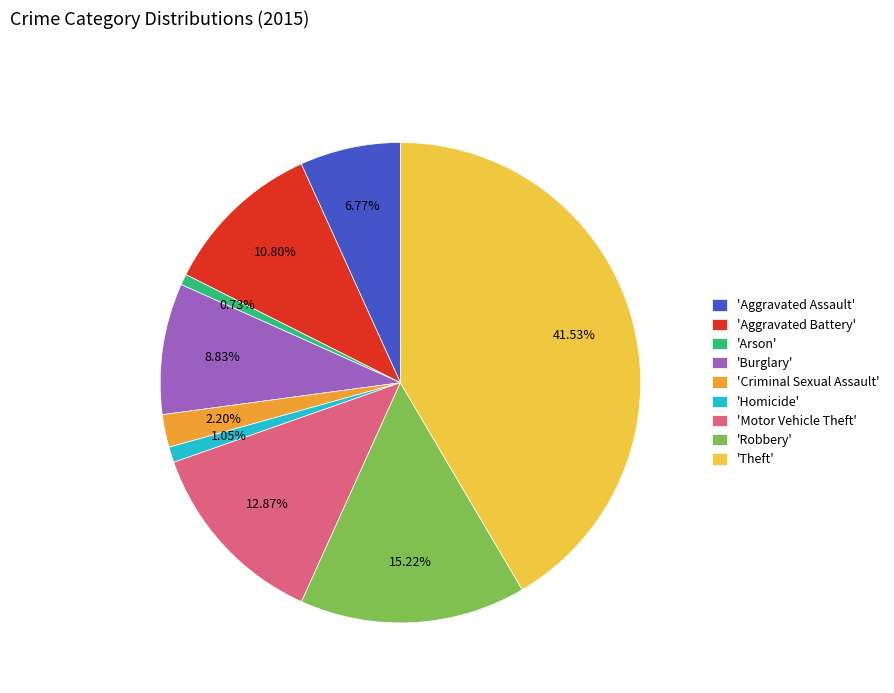

Count the number of slices in the pie.

9